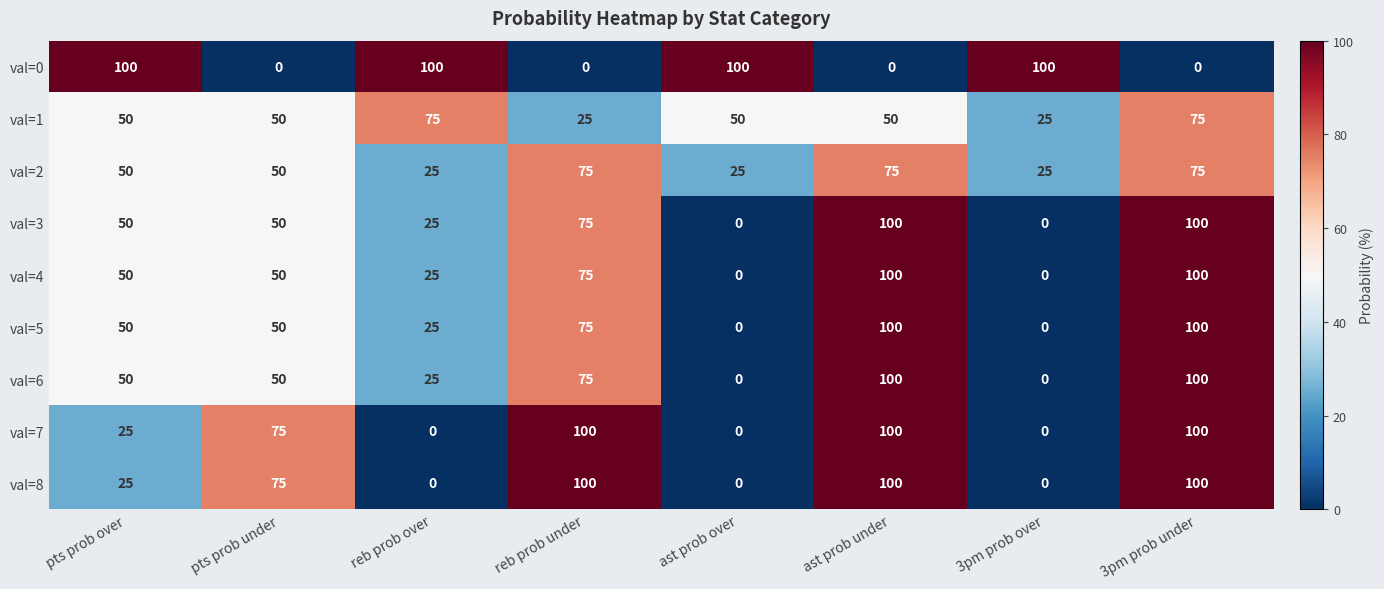

At which category is the sum across all series the highest?

3pm prob under